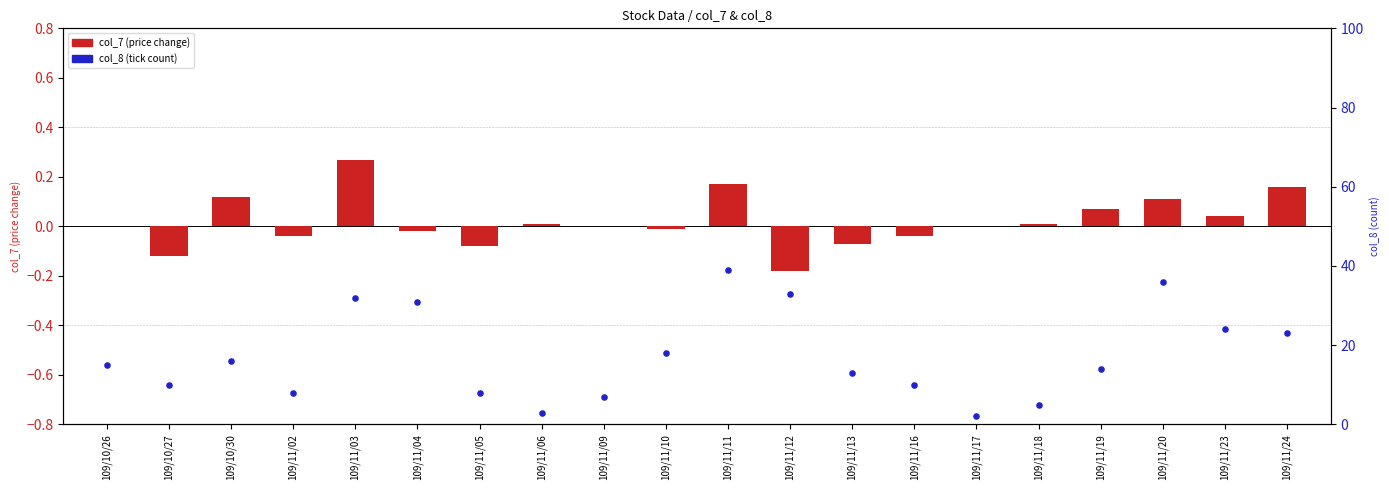

Which series contains the lowest Y value?

col_7 (price change)